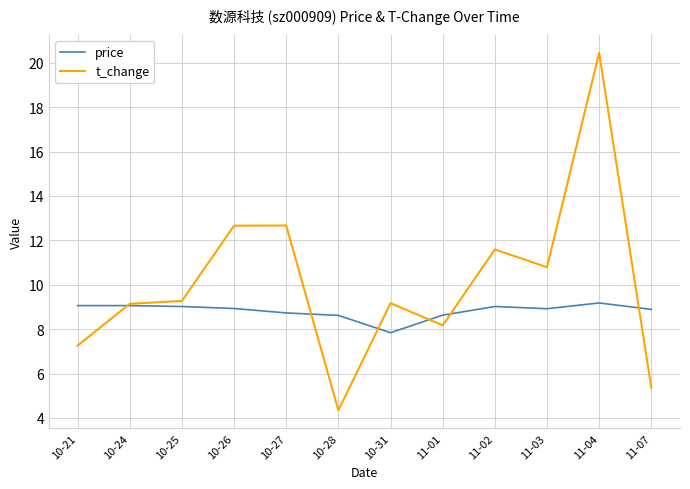

Which series has the largest total across all categories?

t_change